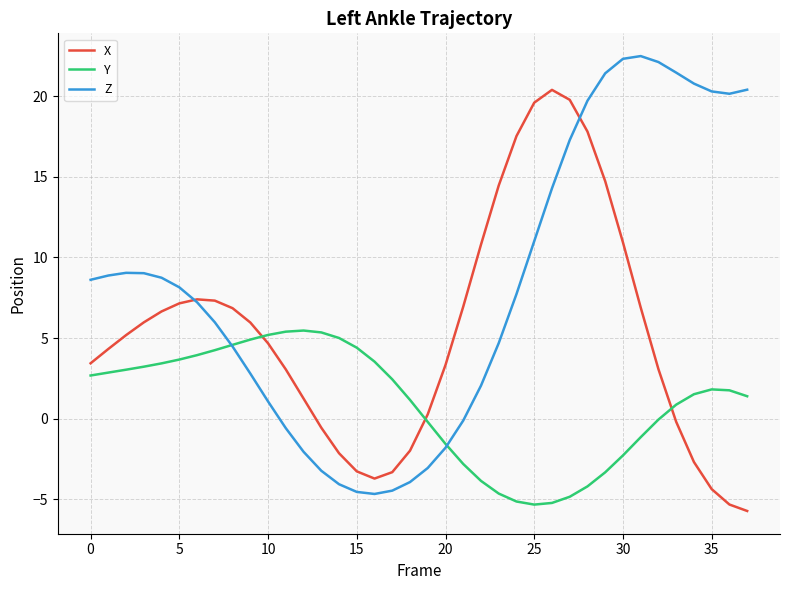

What is the lowest value of the Z series?

-4.7